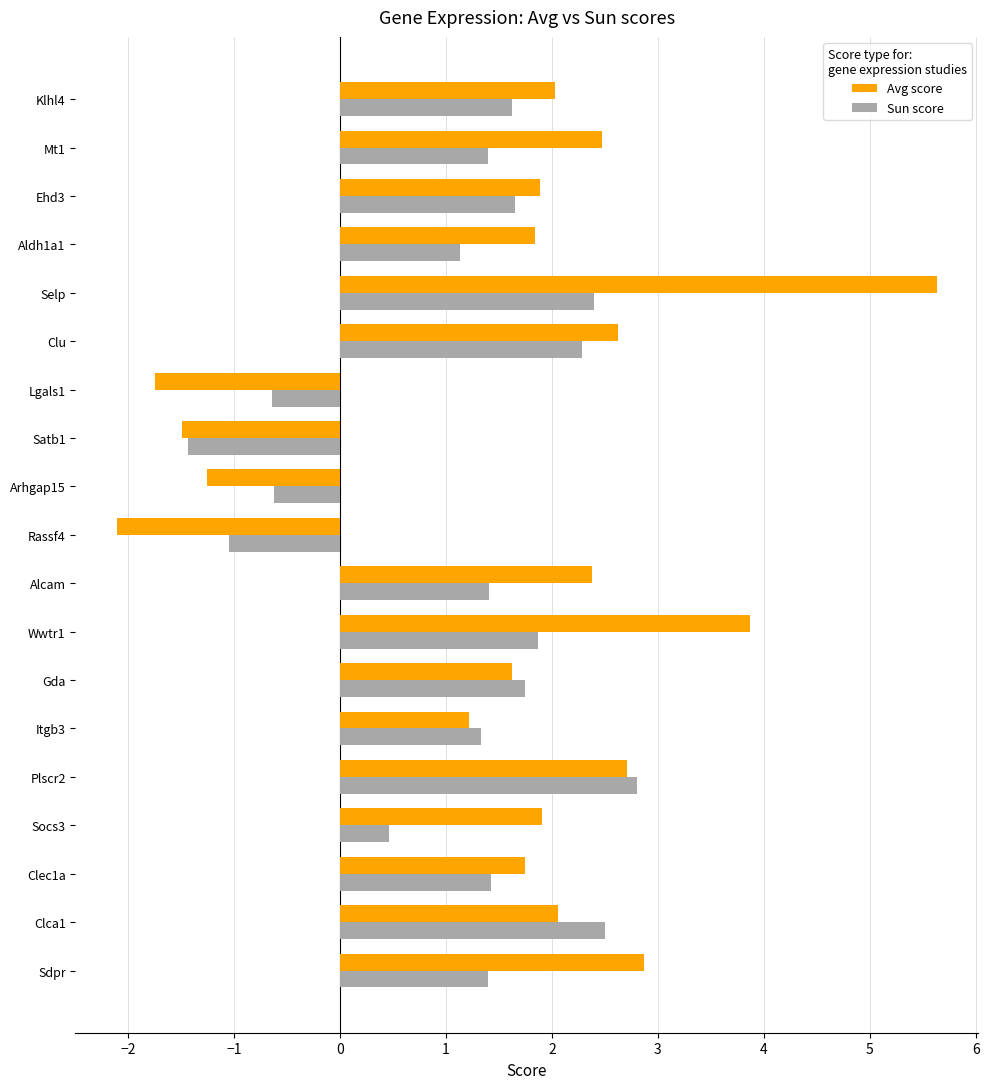

What is the maximum value shown in the chart?

5.6